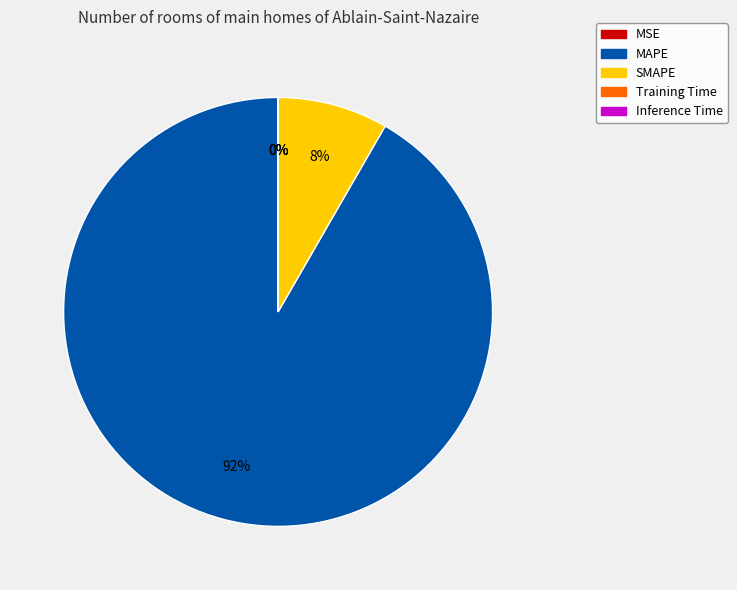

The MAPE slice represents 92% of the pie. True or false?

True